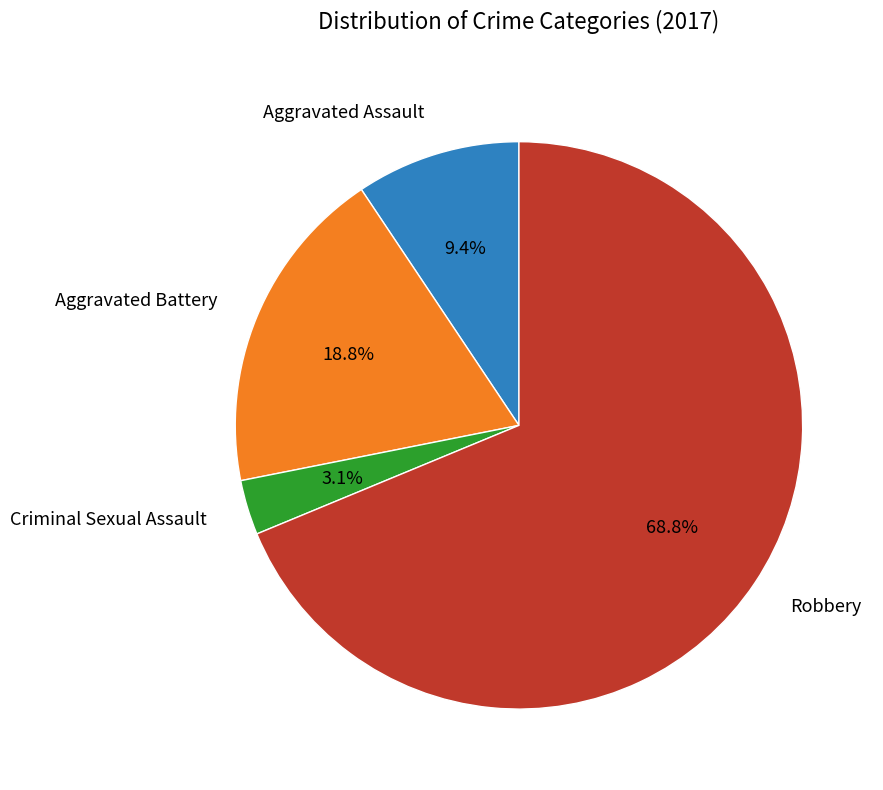

Does any single category account for the majority?

Yes